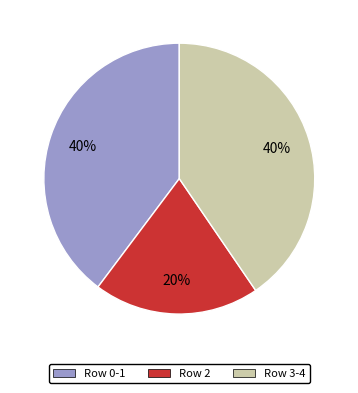

Which category has the smallest portion of the pie?

Row 2